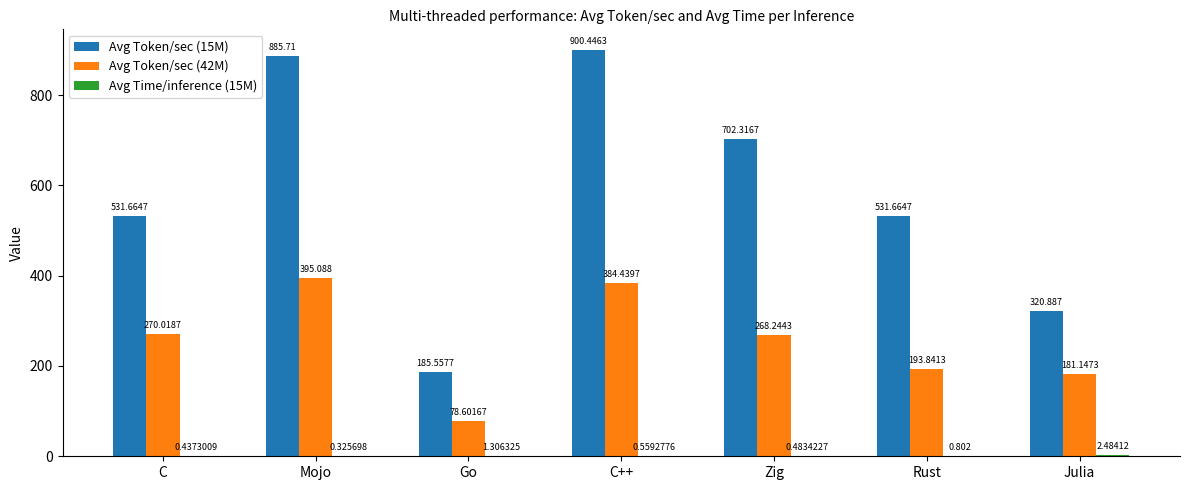

What is the spread (max minus min) of values at Zig?

701.8